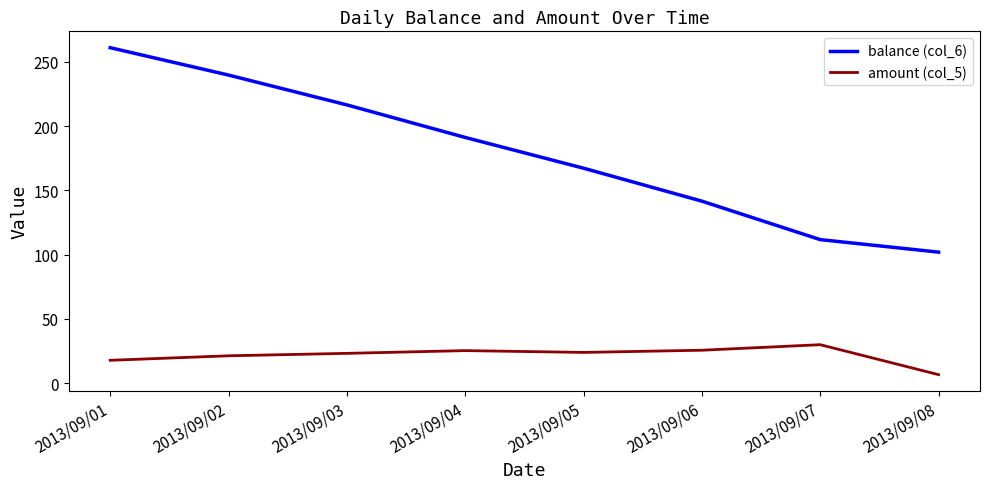

True or false: balance (col_6) and amount (col_5) intersect in this chart.

False